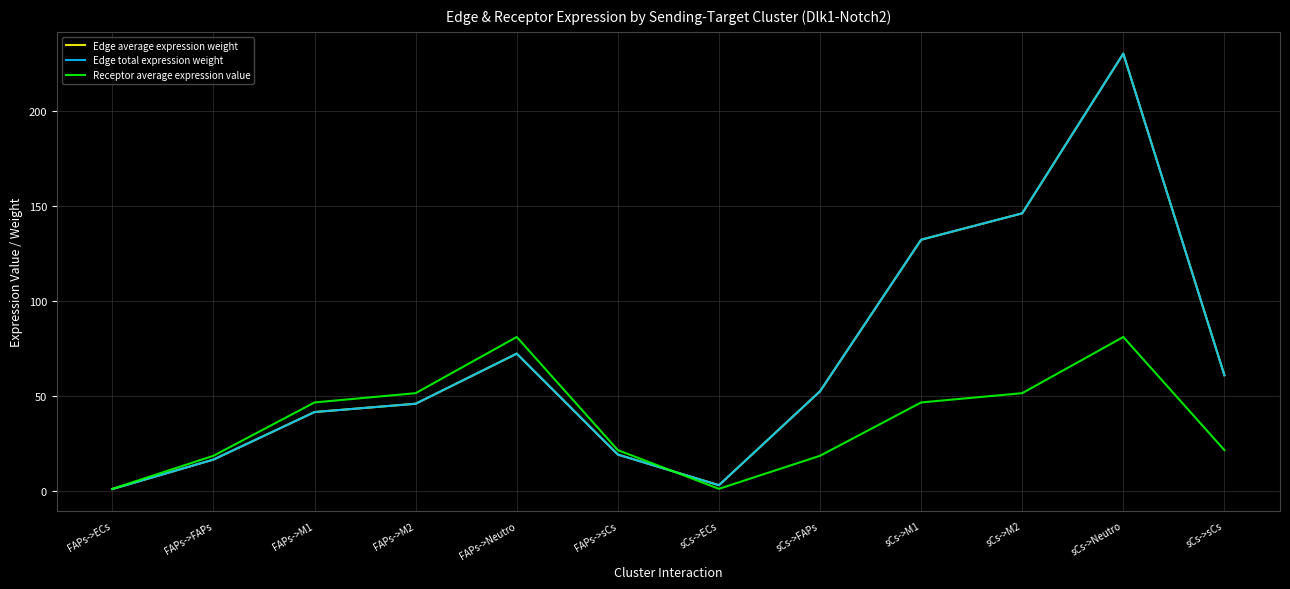

How many interior local valleys does the Edge total expression weight series have?

1